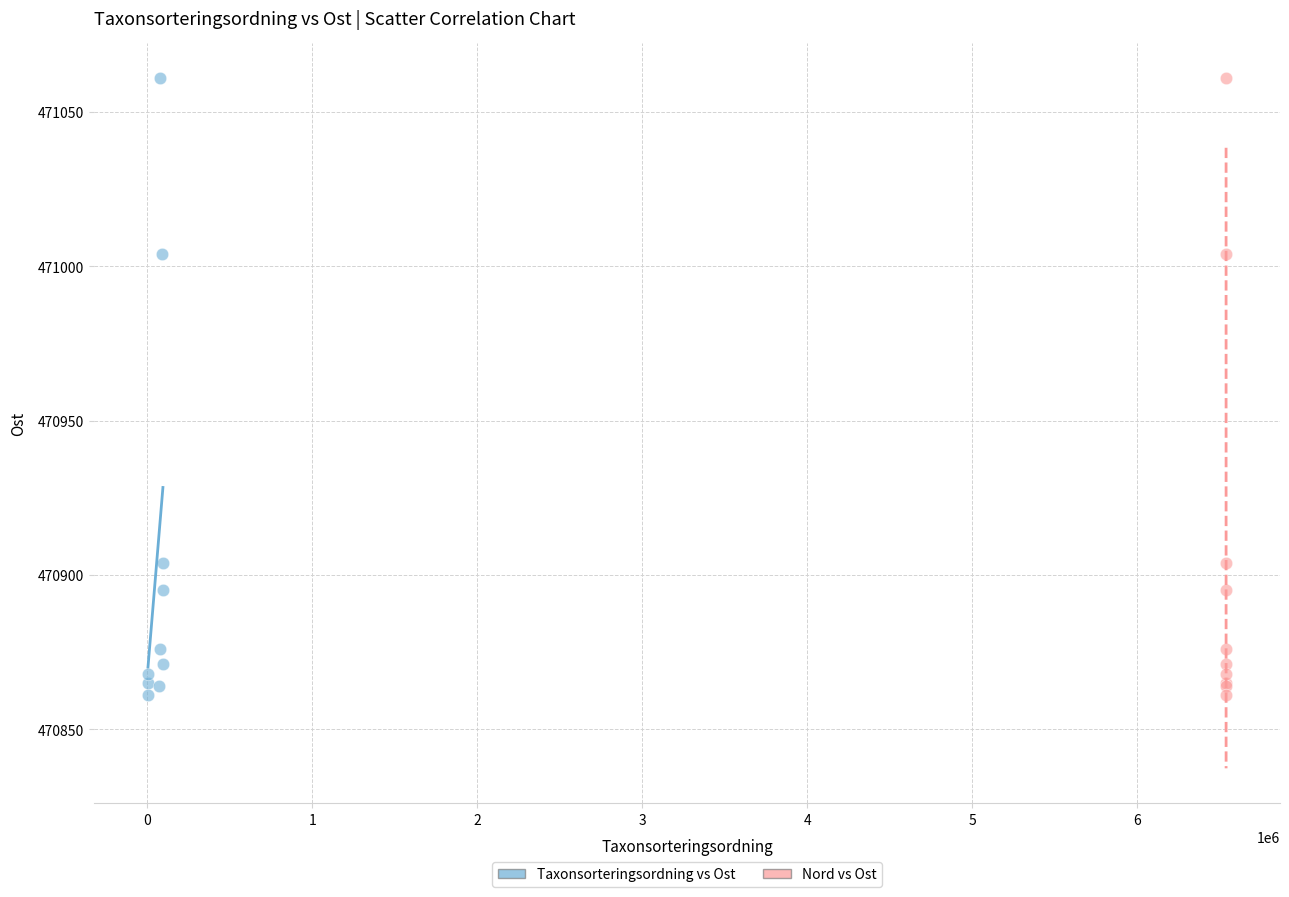

What are all the series names shown in the legend?

Taxonsorteringsordning vs Ost, Nord vs Ost